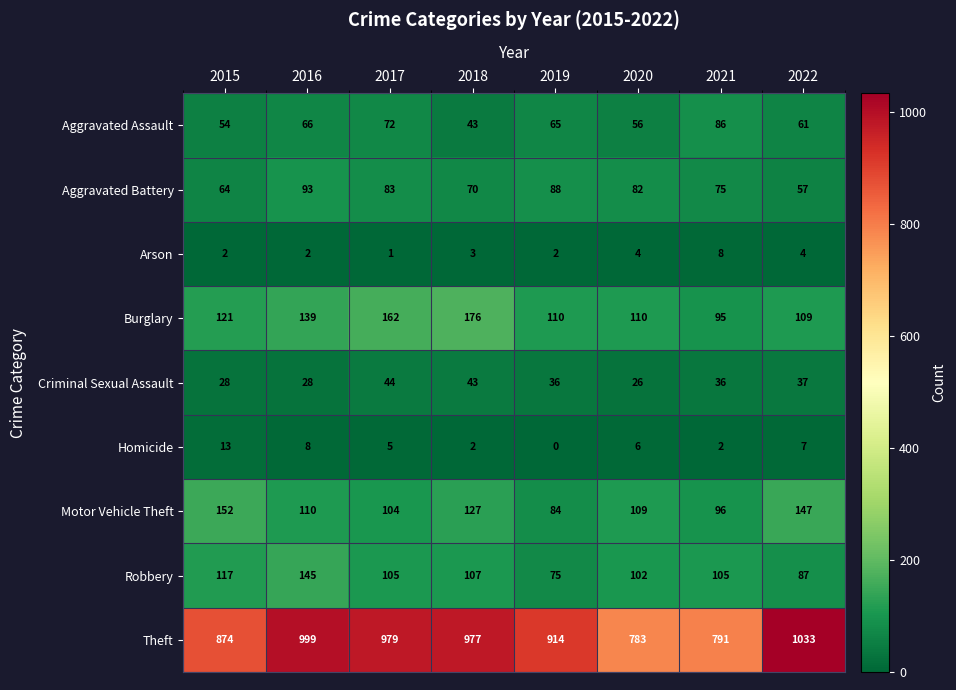

At which label is Aggravated Assault closest to 64?

2019